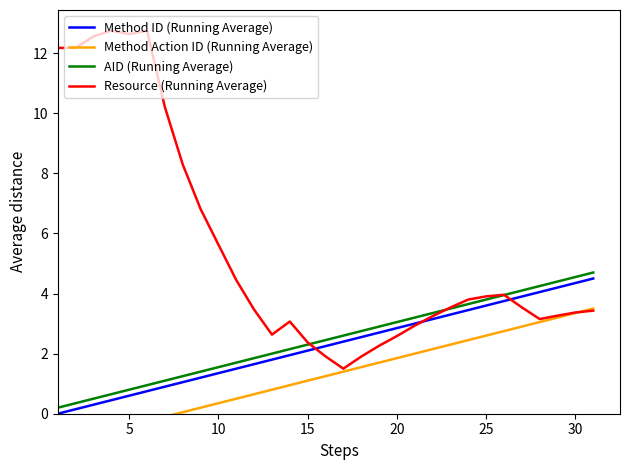

Is it true that Method ID (Running Average) equals 1.8 at 10?

False